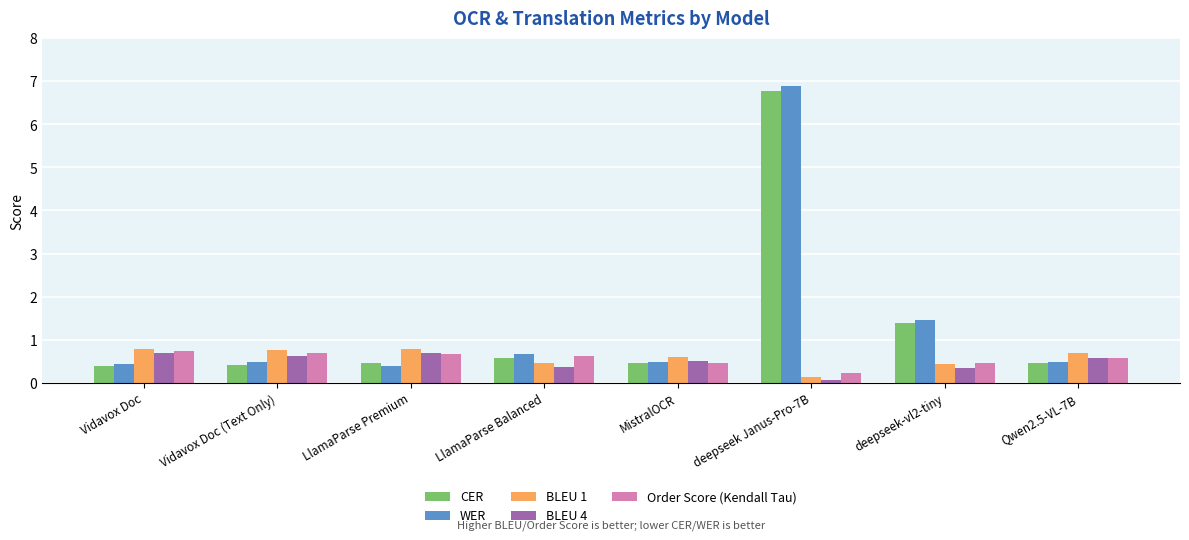

What is the label of the 7th bar from the right?

Vidavox Doc (Text Only)